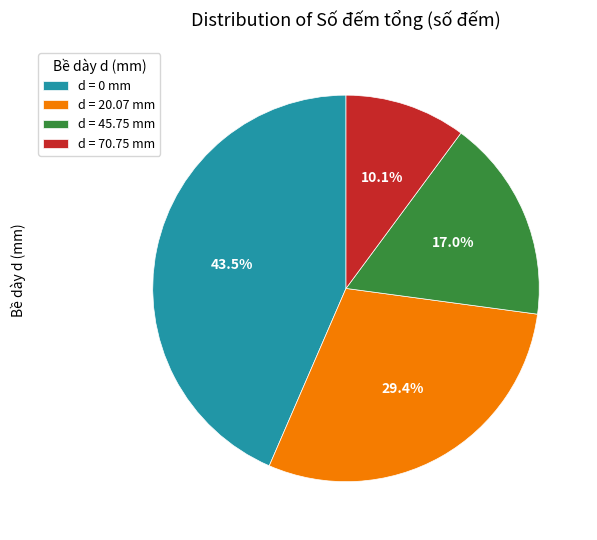

Rank the categories by value from lowest to highest.

d = 70.75 mm, d = 45.75 mm, d = 20.07 mm, d = 0 mm